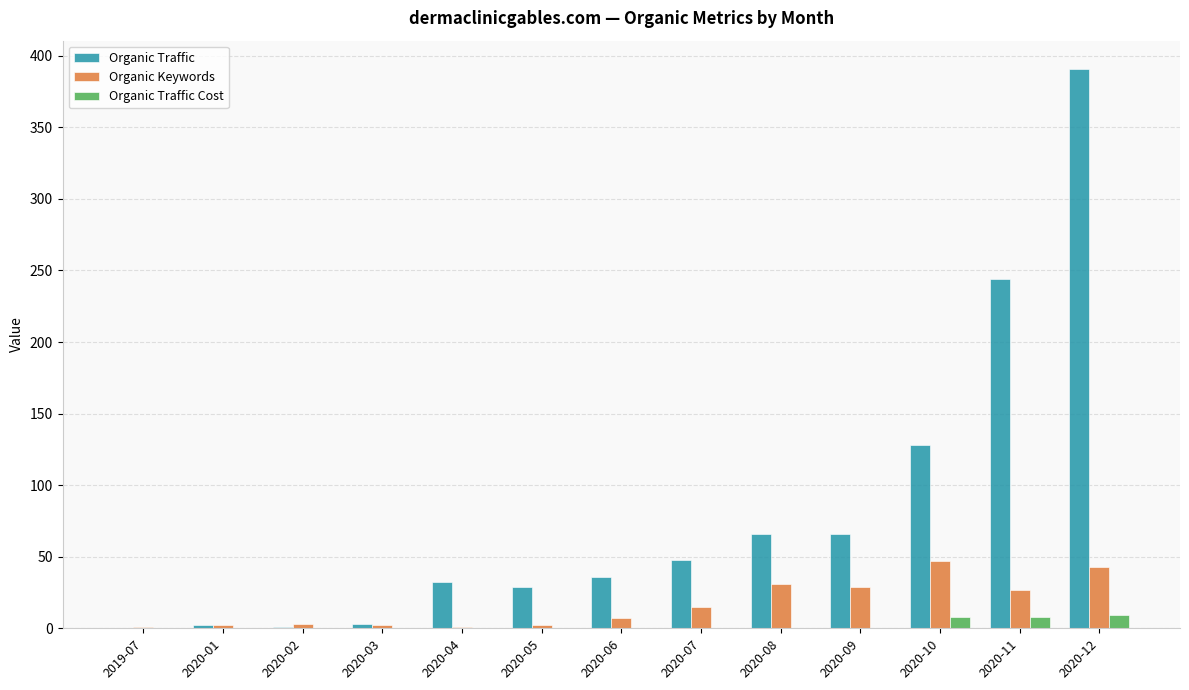

Which series has the widest spread of values?

Organic Traffic